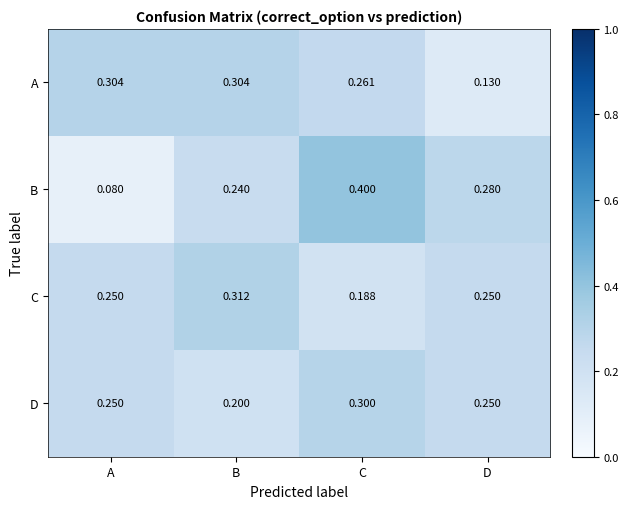

At which category is the sum across all series the highest?

C